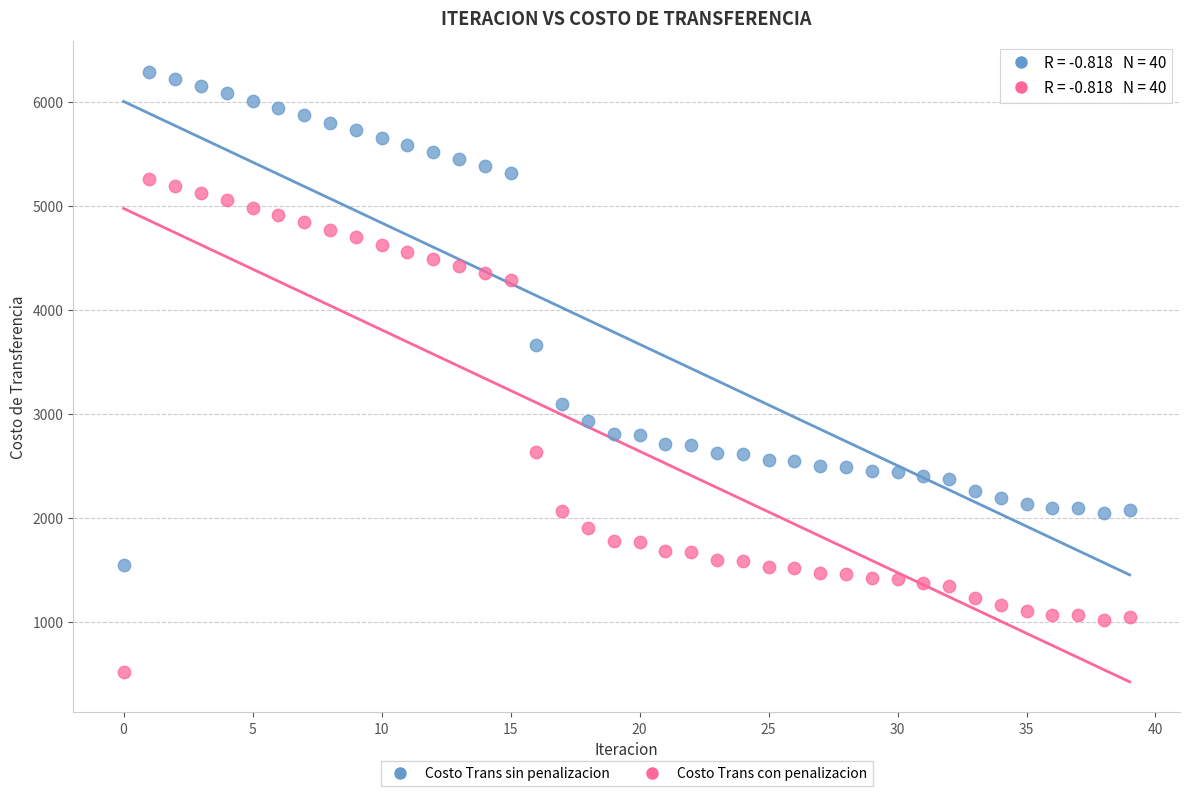

In the Costo Trans sin penalizacion series, what Y value is closest to 3924?

3661.1